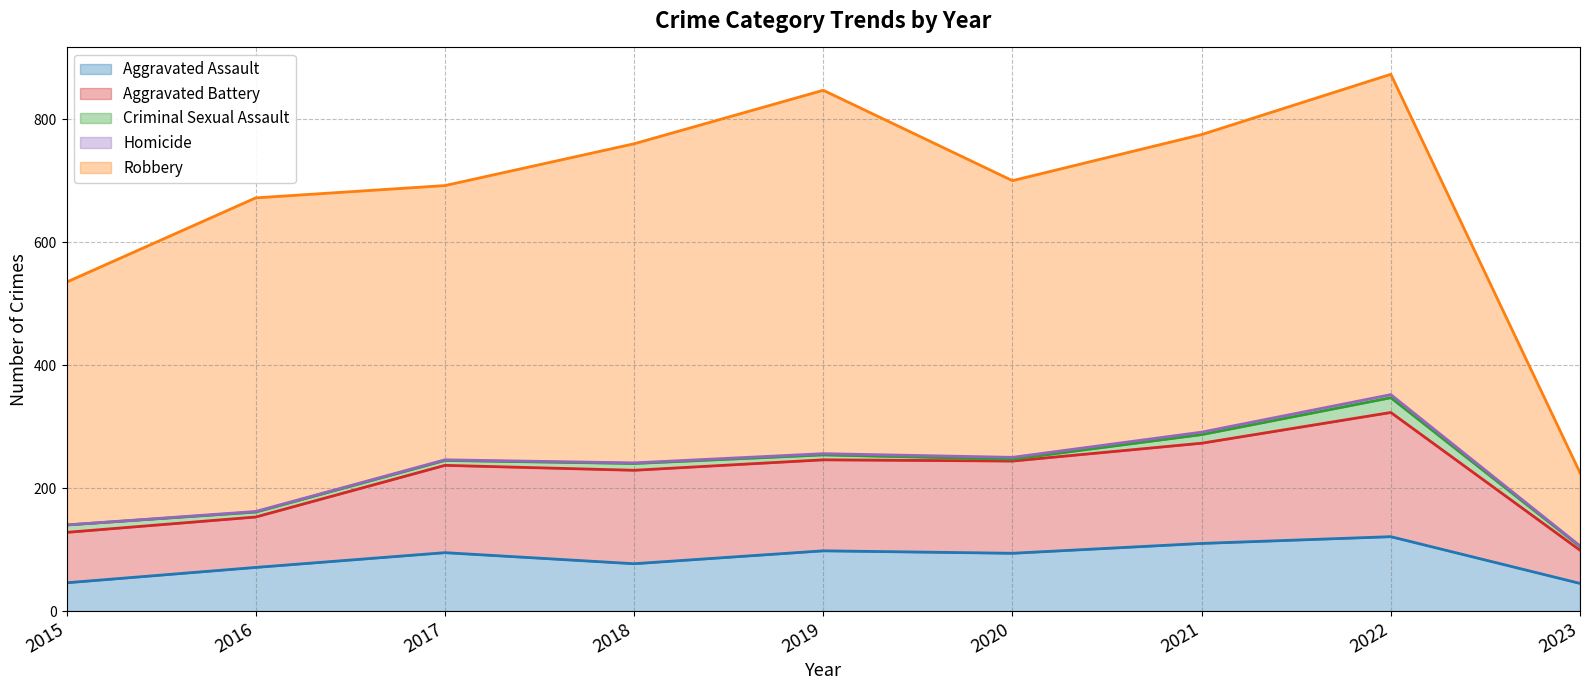

What is the value of the Robbery point at the 3rd from the left?

446